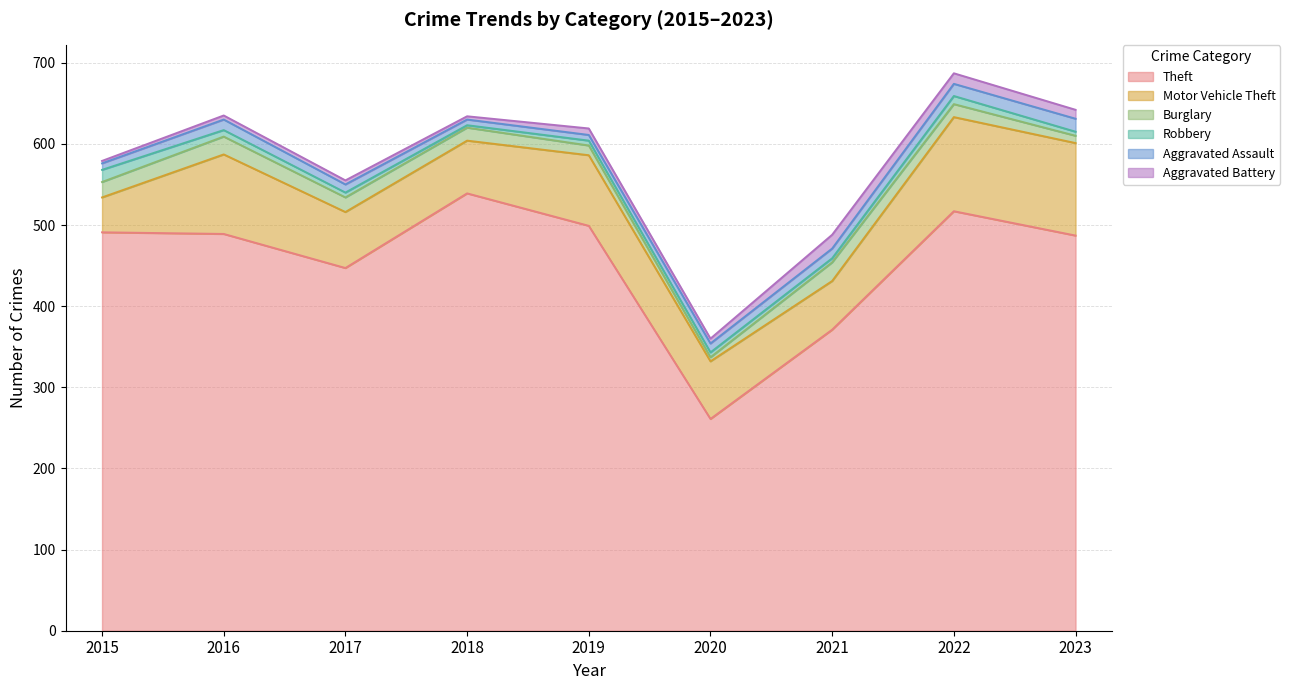

Which has a higher value, 2015 or 2017?

2015